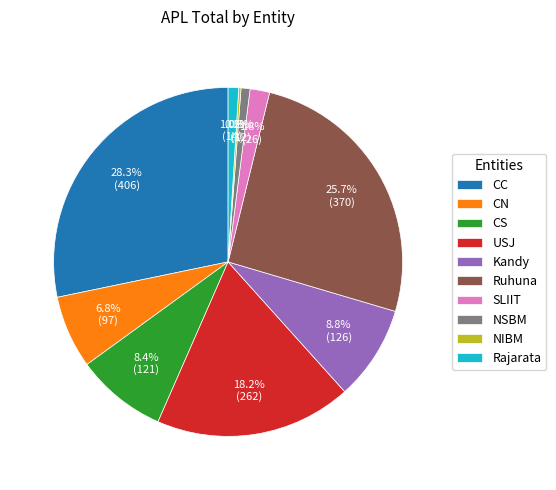

What is the largest slice in the pie chart?

CC